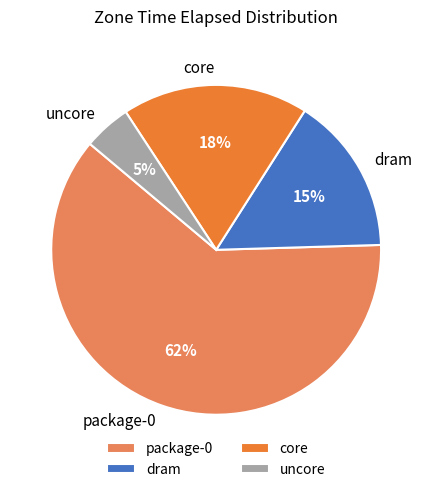

Is package-0 the majority of the pie?

Yes